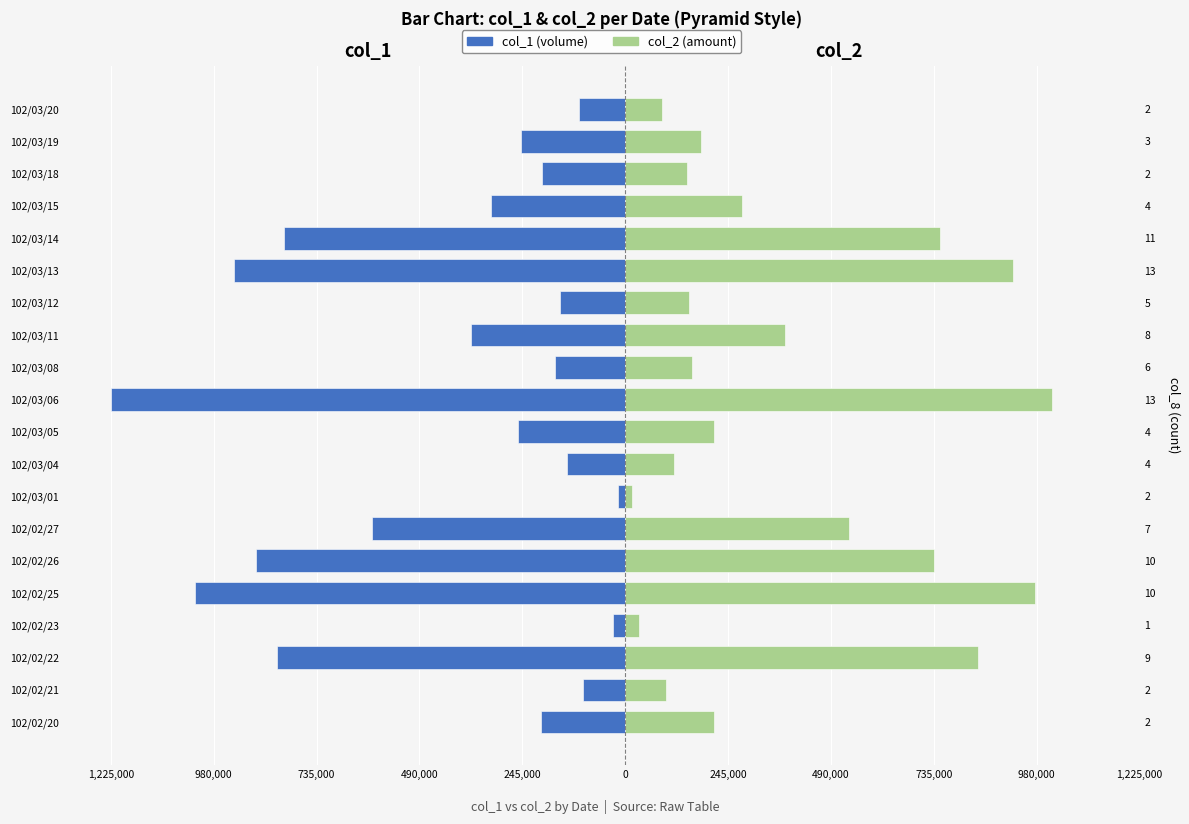

Reading right to left, what are all the values shown in this chart?

col_1: -110000	-248000	-198000	-320000	-812000	-932000	-155000	-367000	-167000	-1225000	-255000	-138000	-17000	-604000	-879000	-1025000	-30000	-829000	-100000	-200000
col_2: 87890	180080	146520	278170	749200	924350	151550	380150	159040	1015880	211020	117200	16050	532210	734660	976500	32100	840510	97000	211000